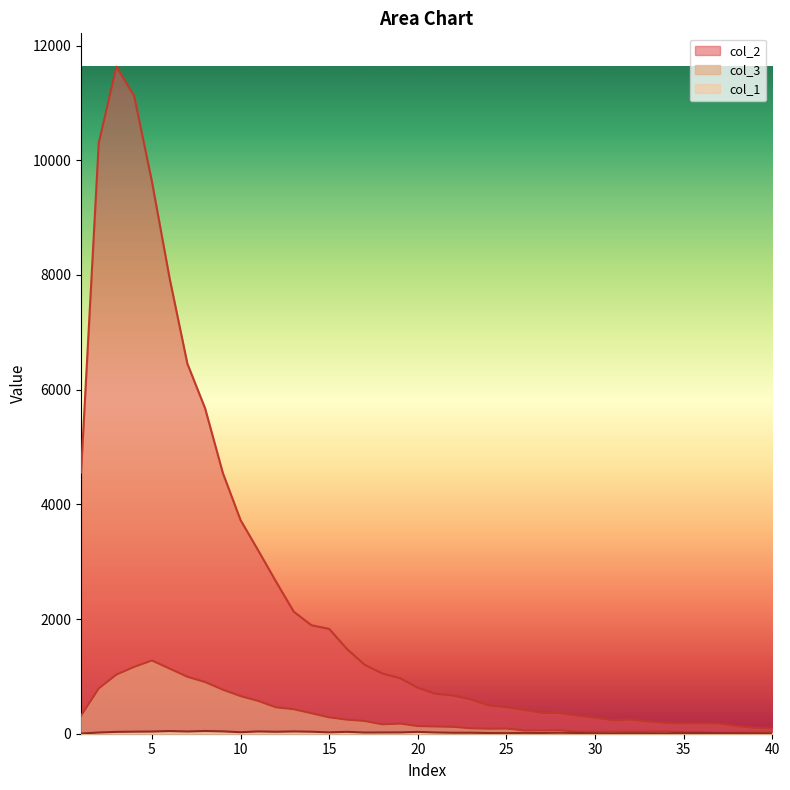

The col_1 series shows 5 at 28. True or false?

False